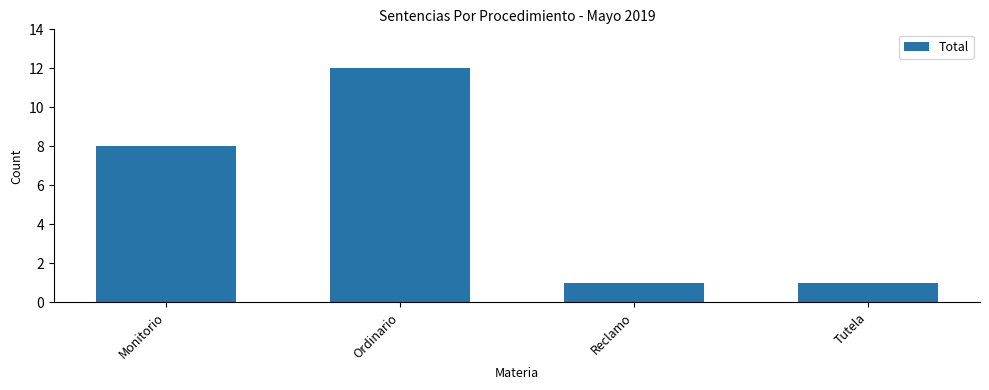

What is the ratio of the value at Tutela to the value at Reclamo?

1.0